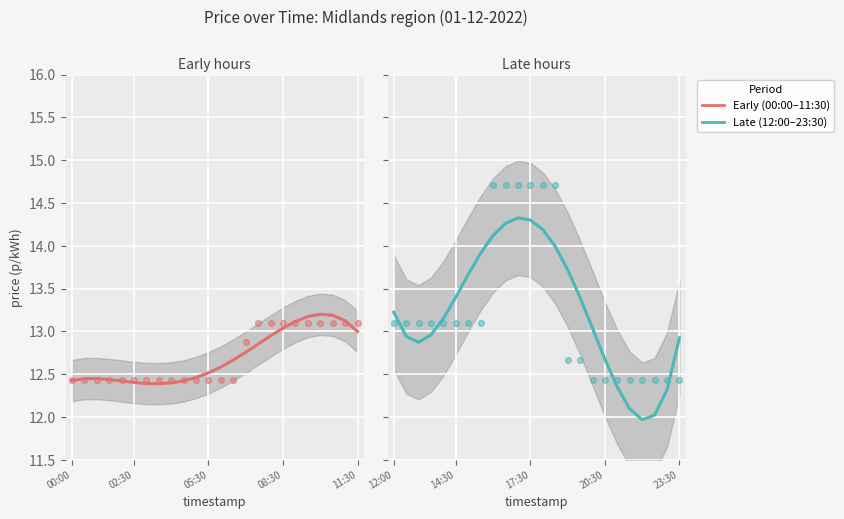

Which series contains the lowest Y value?

Late (12:00–23:30)